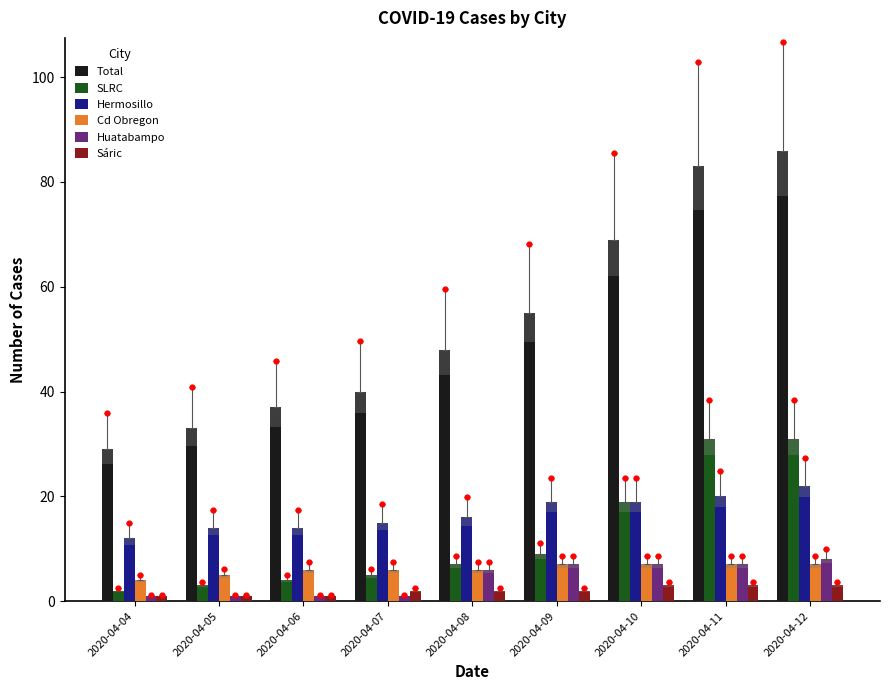

Is the value of Sáric at 2020-04-08 greater than the value of Total at 2020-04-07?

No